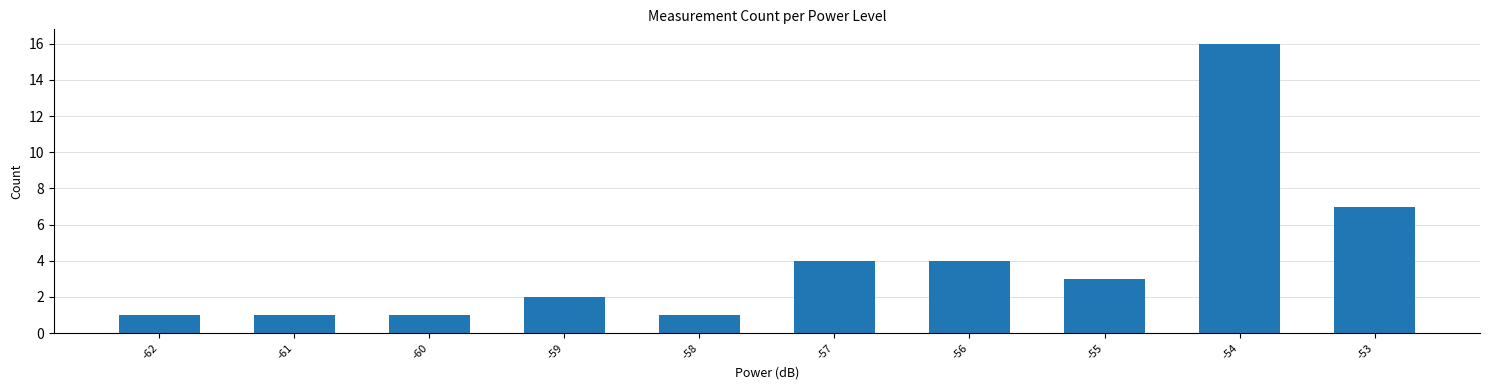

What is the sum of the values at -55 and -56?

7